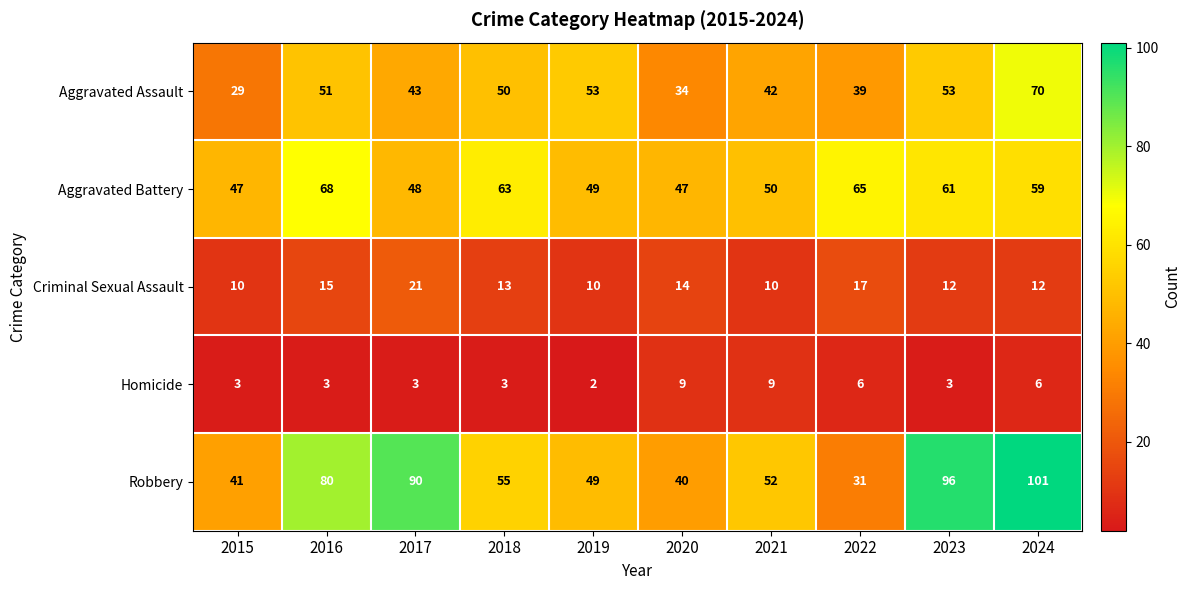

At which label is Aggravated Assault closest to 49?

2018